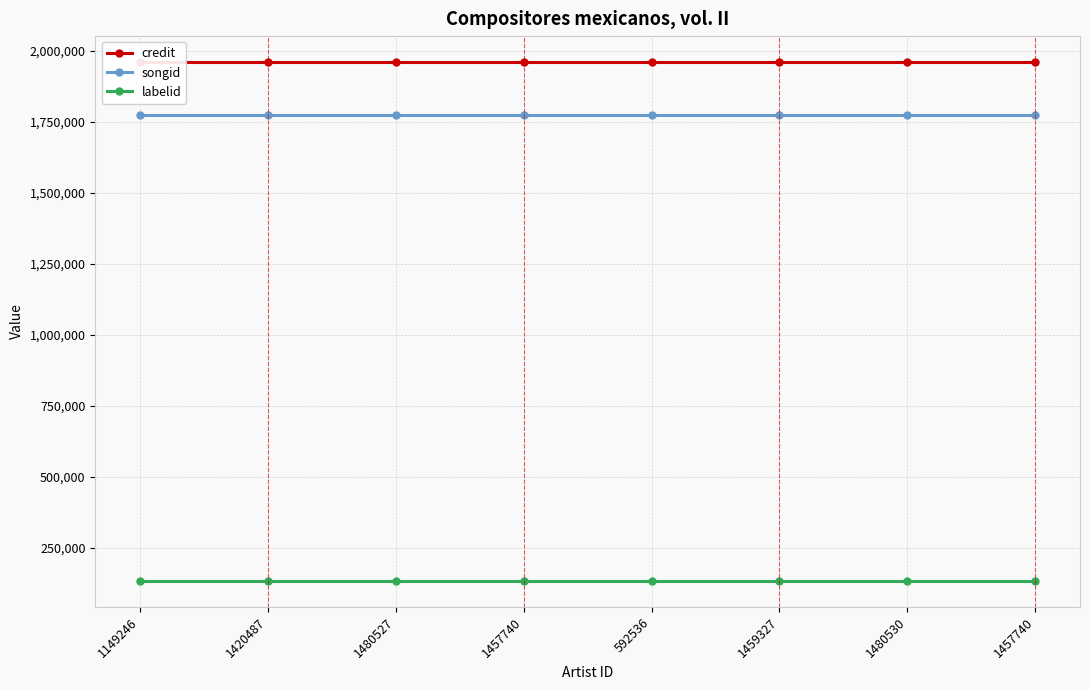

Which series has the largest range (max minus min)?

credit